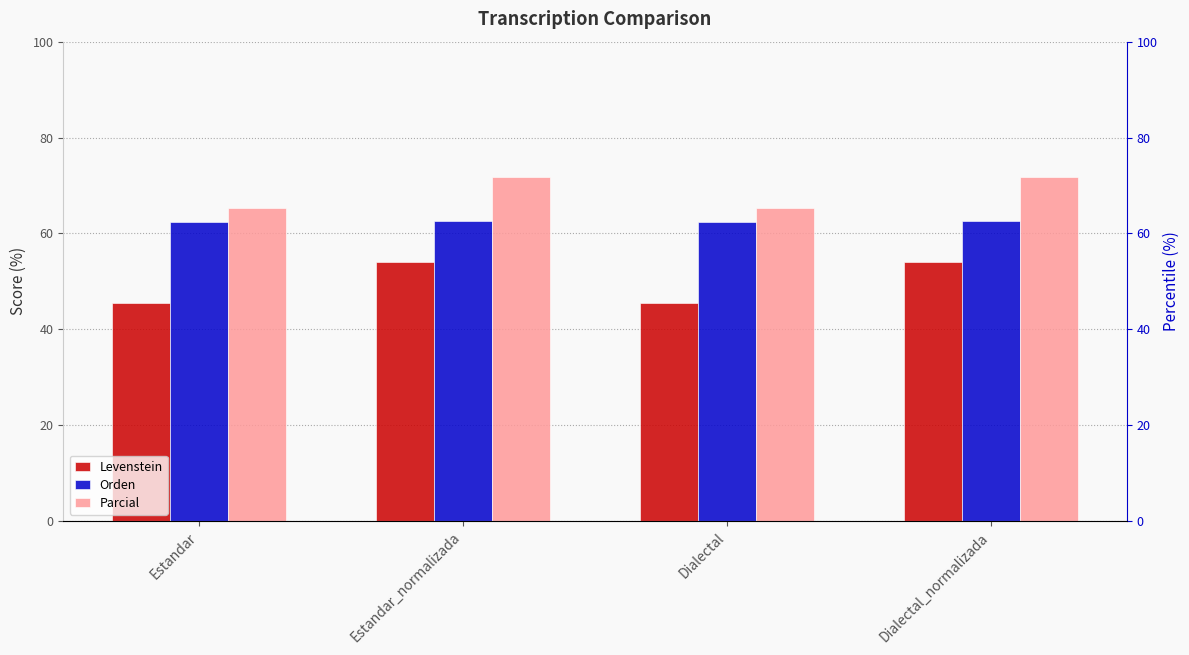

The Orden series shows 62.3 at Dialectal. True or false?

True